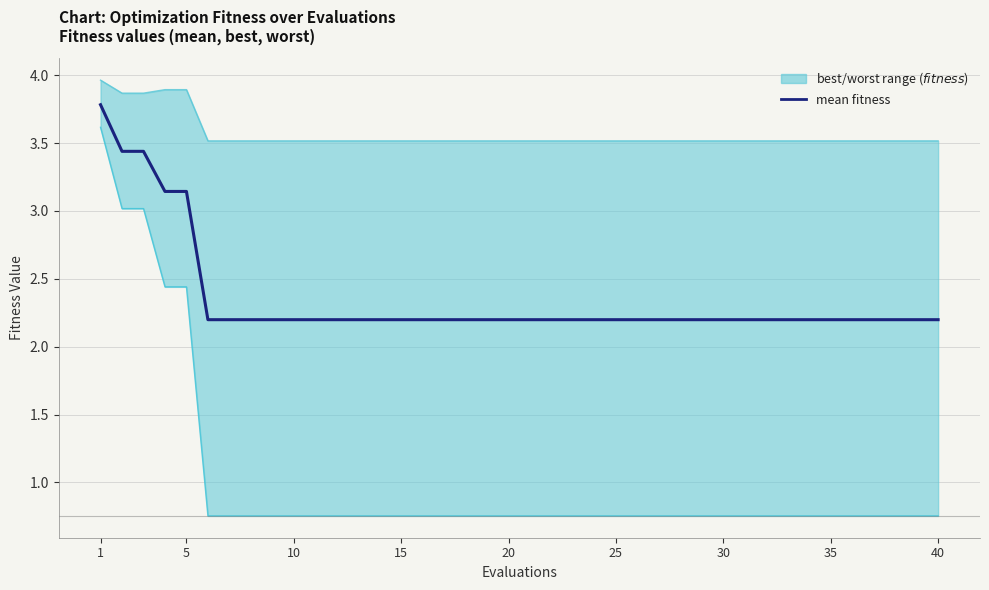

What is the lowest value of the worst series?

3.5